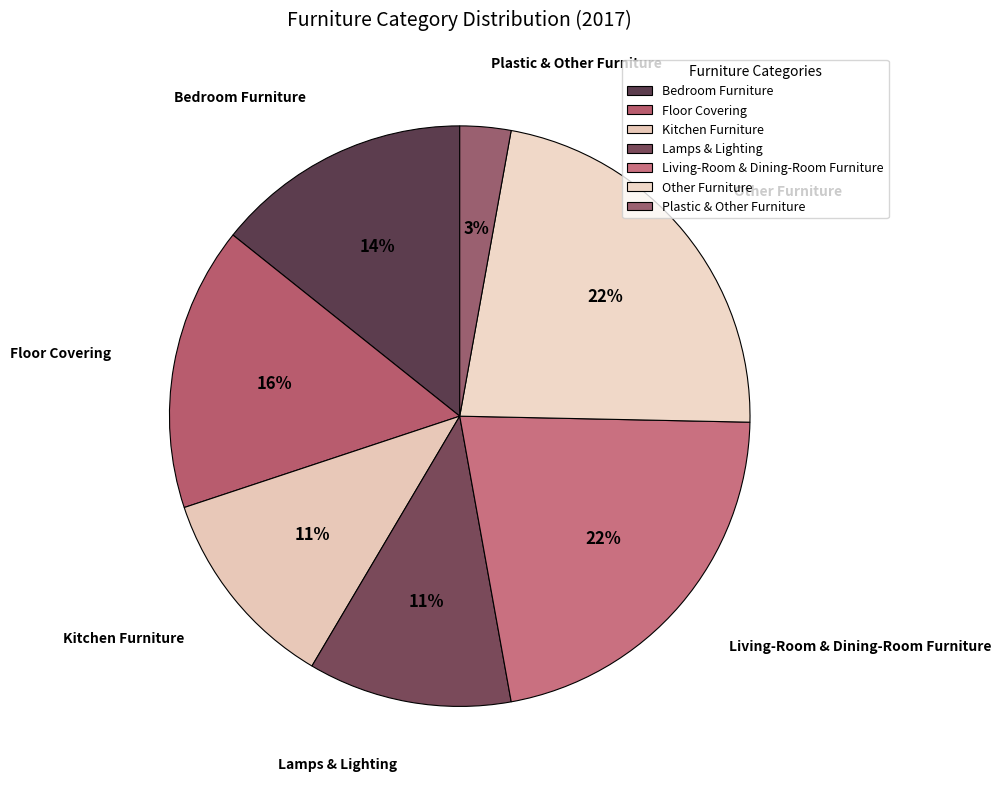

To the nearest percent, what portion does Other Furniture represent?

22%